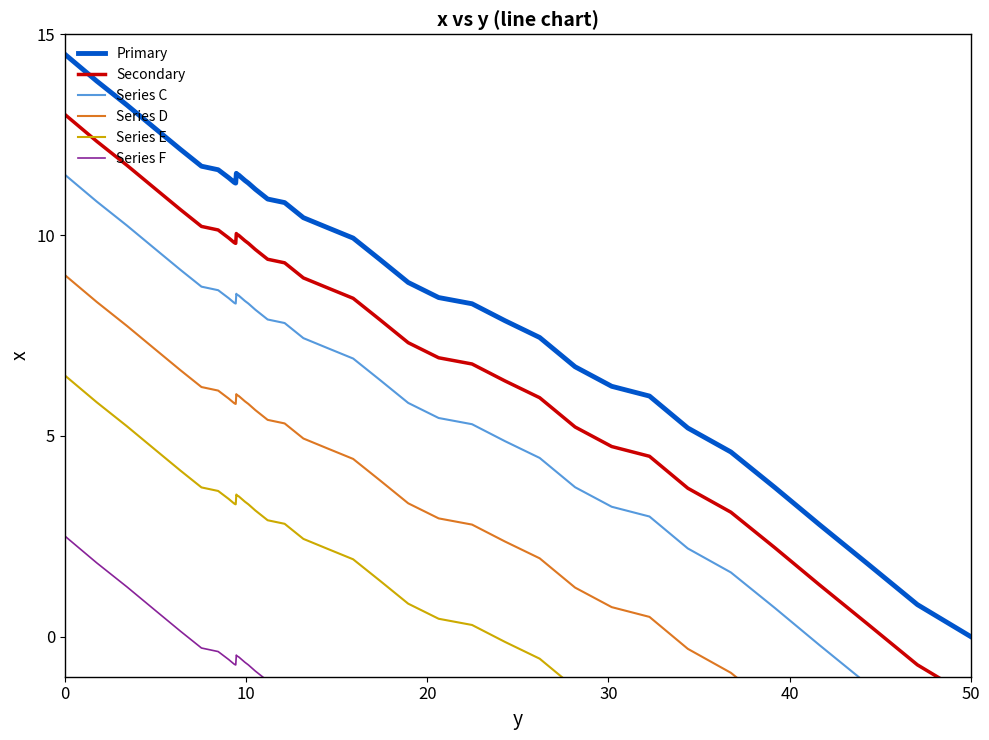

True or false: Series C and Series D intersect in this chart.

False